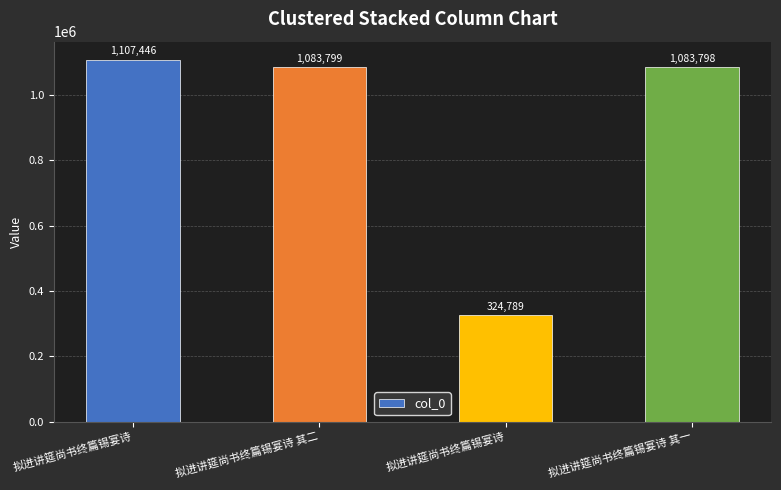

What is the label of the 4th bar from the right?

拟进讲筵尚书终篇锡宴诗